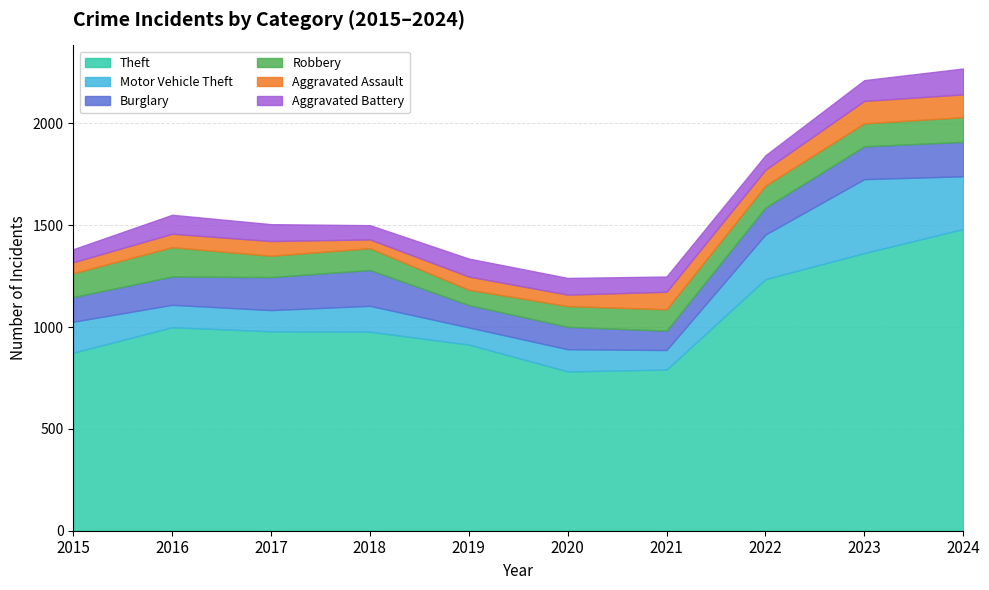

Is the value of Motor Vehicle Theft at 2019 greater than the value of Robbery at 2020?

No